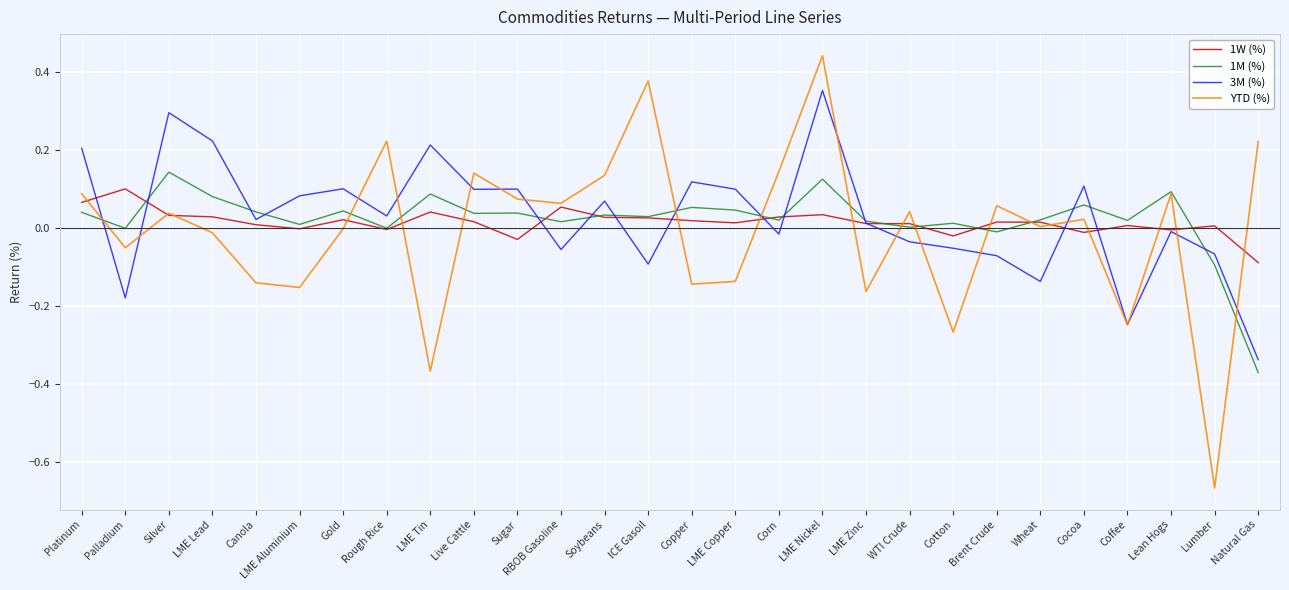

Is the value of 3M (%) at LME Copper greater than the value of YTD (%) at Corn?

No